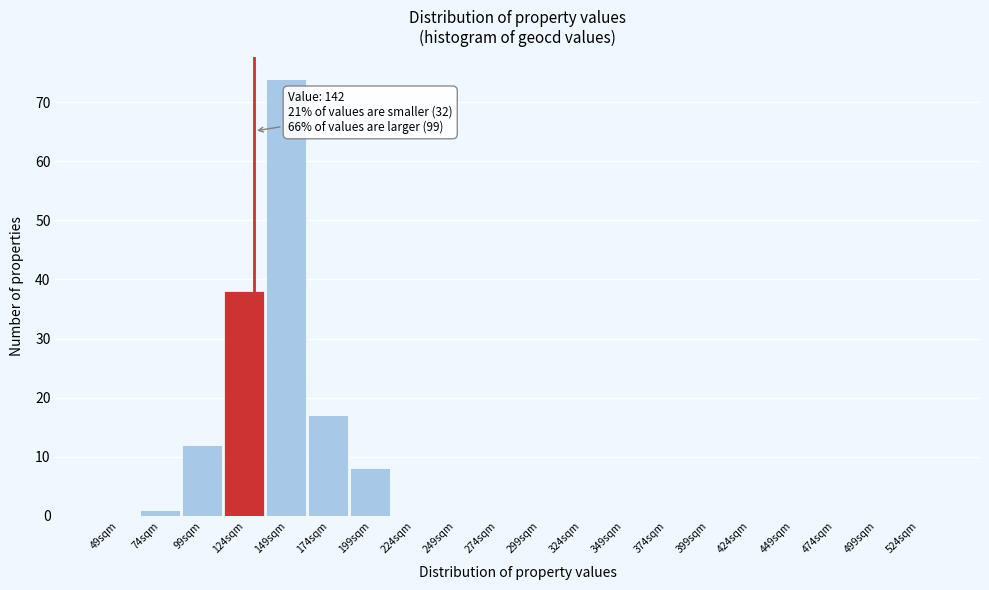

Reading left to right, what are all the values shown in this chart?

49sqm=0	74sqm=1	99sqm=12	124sqm=38	149sqm=74	174sqm=17	199sqm=8	224sqm=0	249sqm=0	274sqm=0	299sqm=0	324sqm=0	349sqm=0	374sqm=0	399sqm=0	424sqm=0	449sqm=0	474sqm=0	499sqm=0	524sqm=0